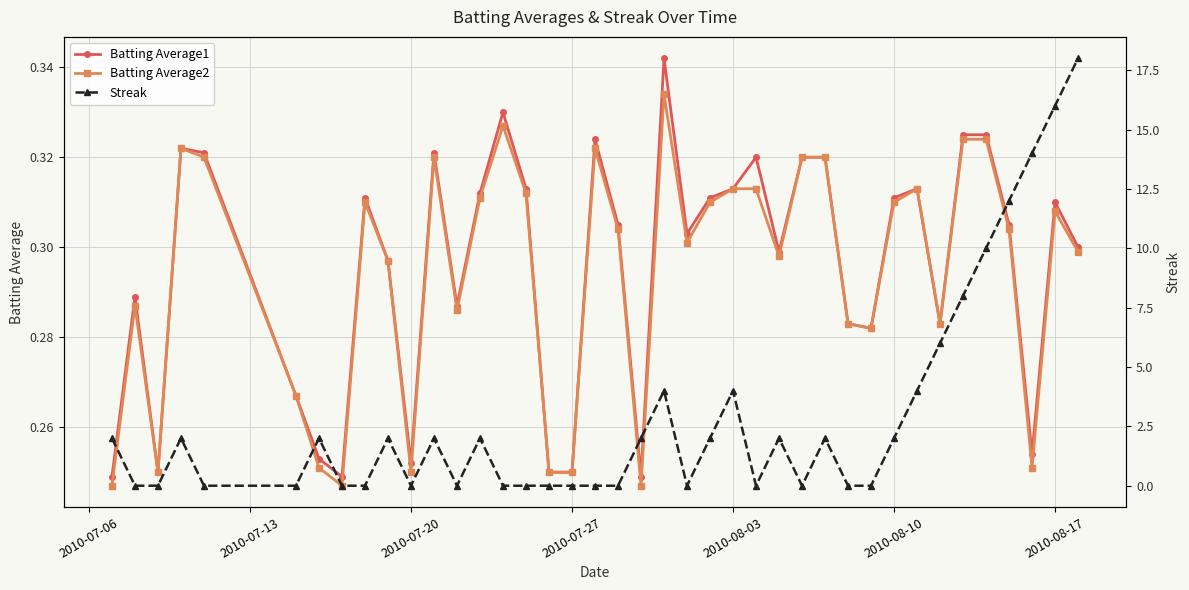

What is the average value of the Batting Average2 series?

0.3